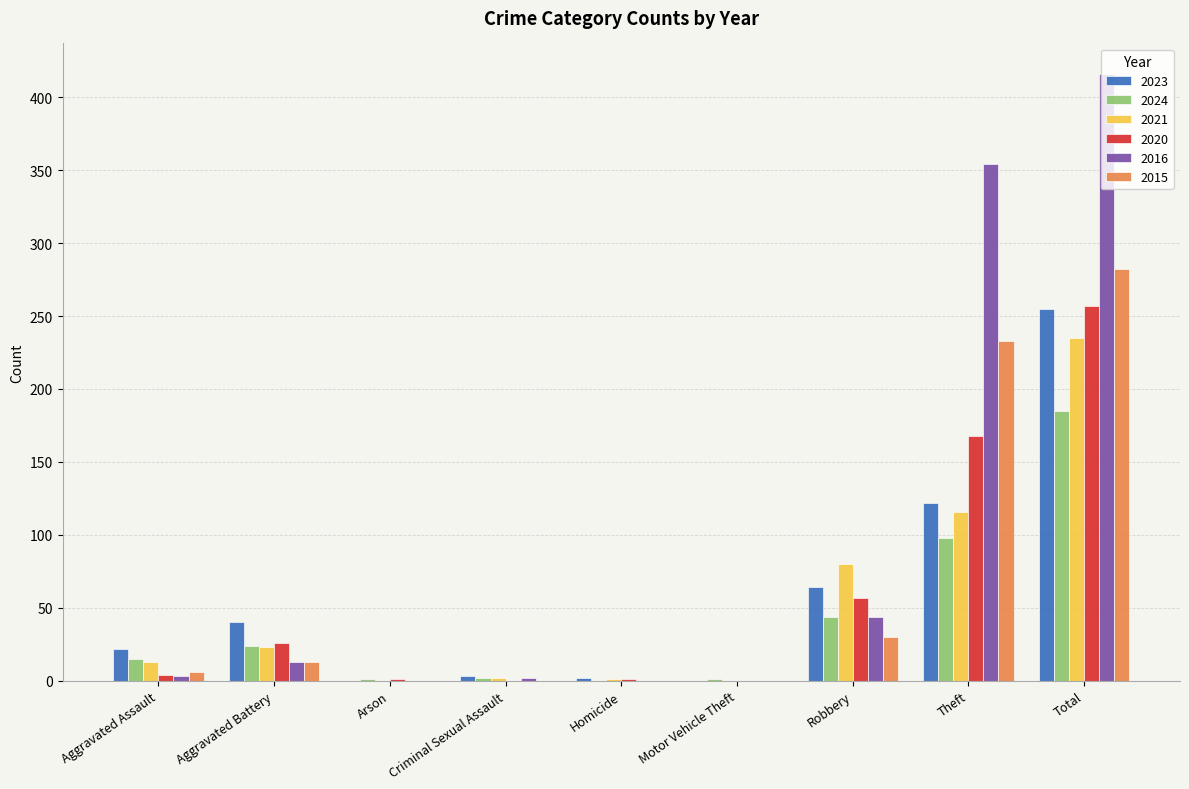

Which series has the largest total across all categories?

2016